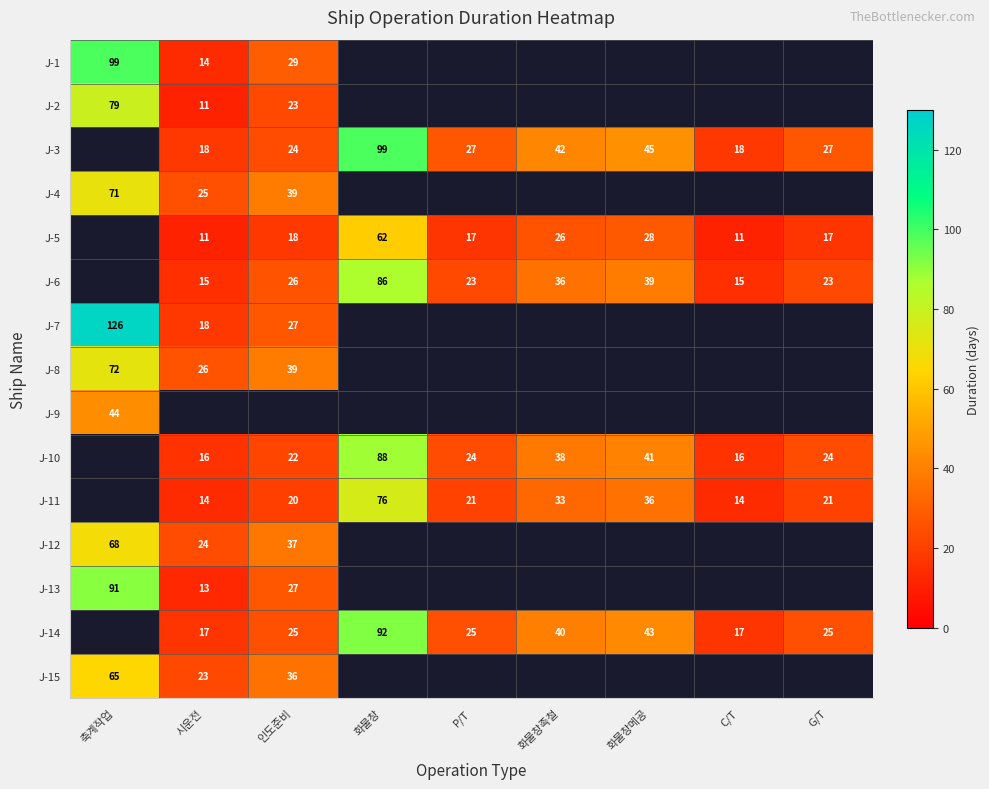

What is the sum of the J-11 values at P/T and G/T?

42